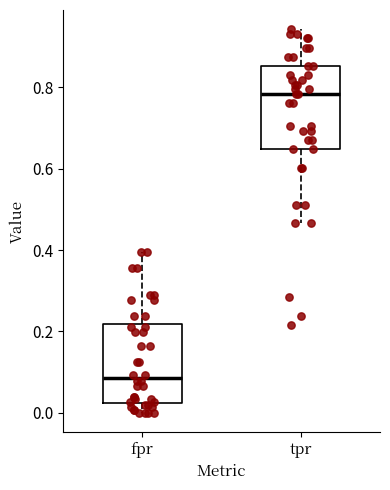

Reading left to right, transcribe this box plot: for each box, give where its median line is, the range the box spans, and where its two whiskers end, as read against the y-axis. The values are not printed on the chart, so give them approximately, as read against the axis.

fpr: median 0.08, box 0.02 to 0.22, whiskers 0.00 to 0.40
tpr: median 0.78, box 0.64 to 0.86, whiskers 0.46 to 0.94